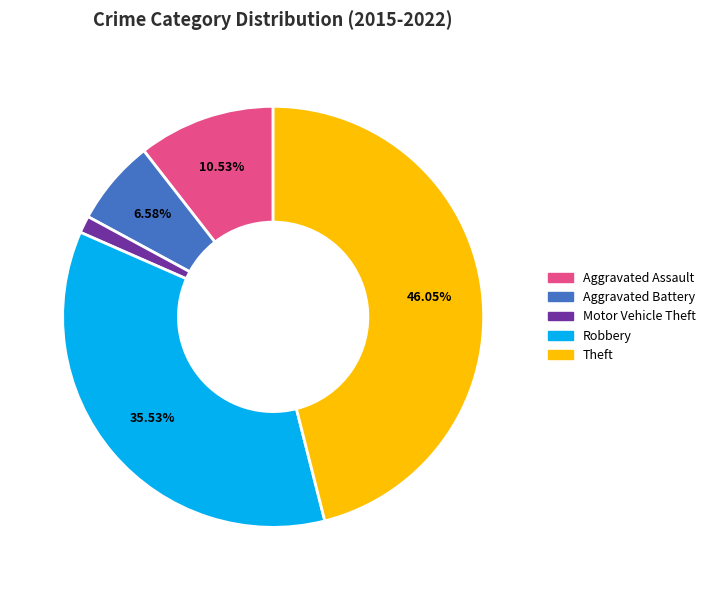

To the nearest percent, what is the combined percentage of Aggravated Battery and Theft?

53%